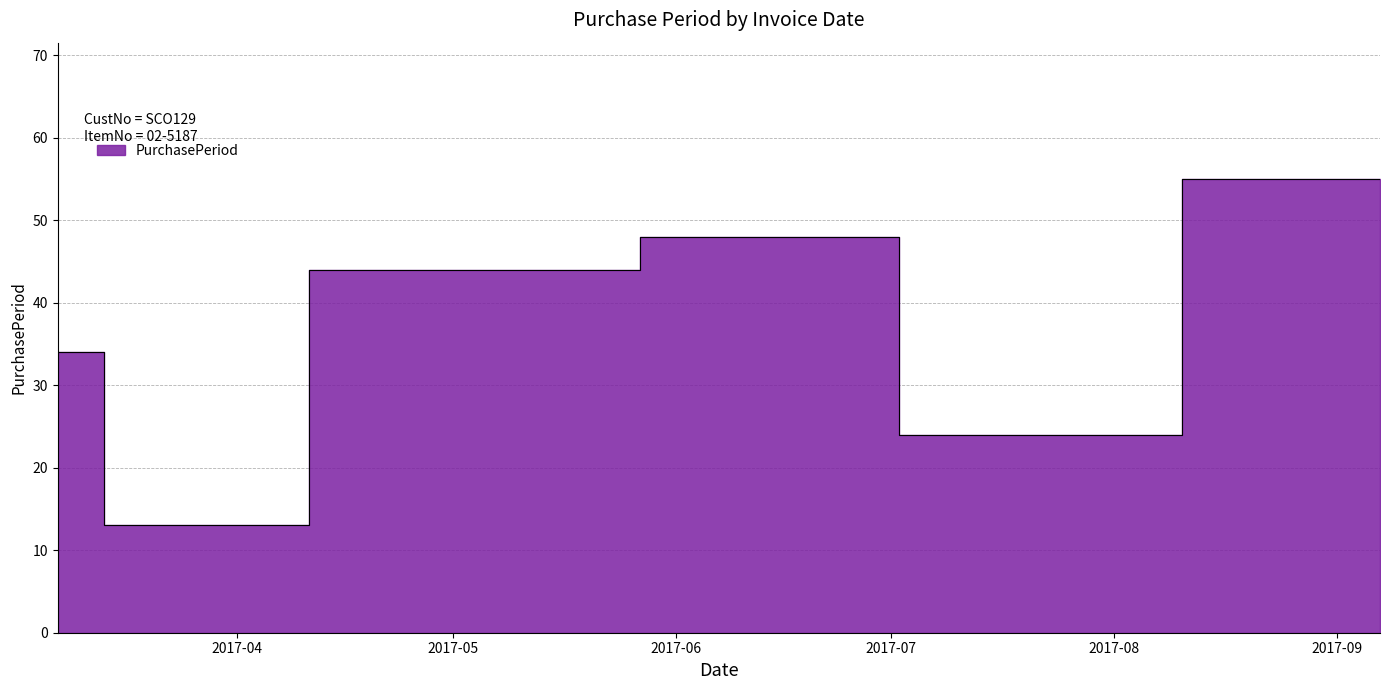

Which has a higher value, 2017-09-07 or 2017-05-03?

2017-09-07